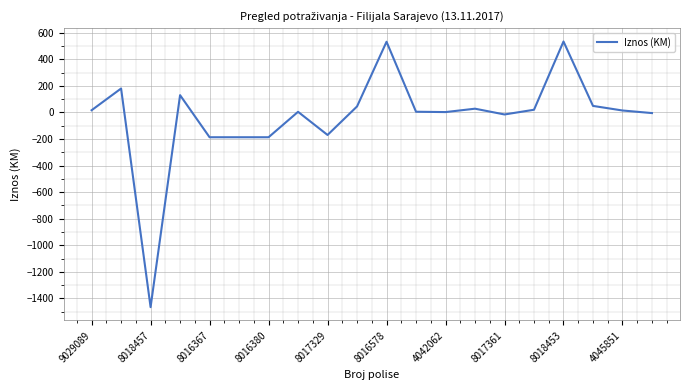

True or false: the data has more than 1 interior local peaks.

True